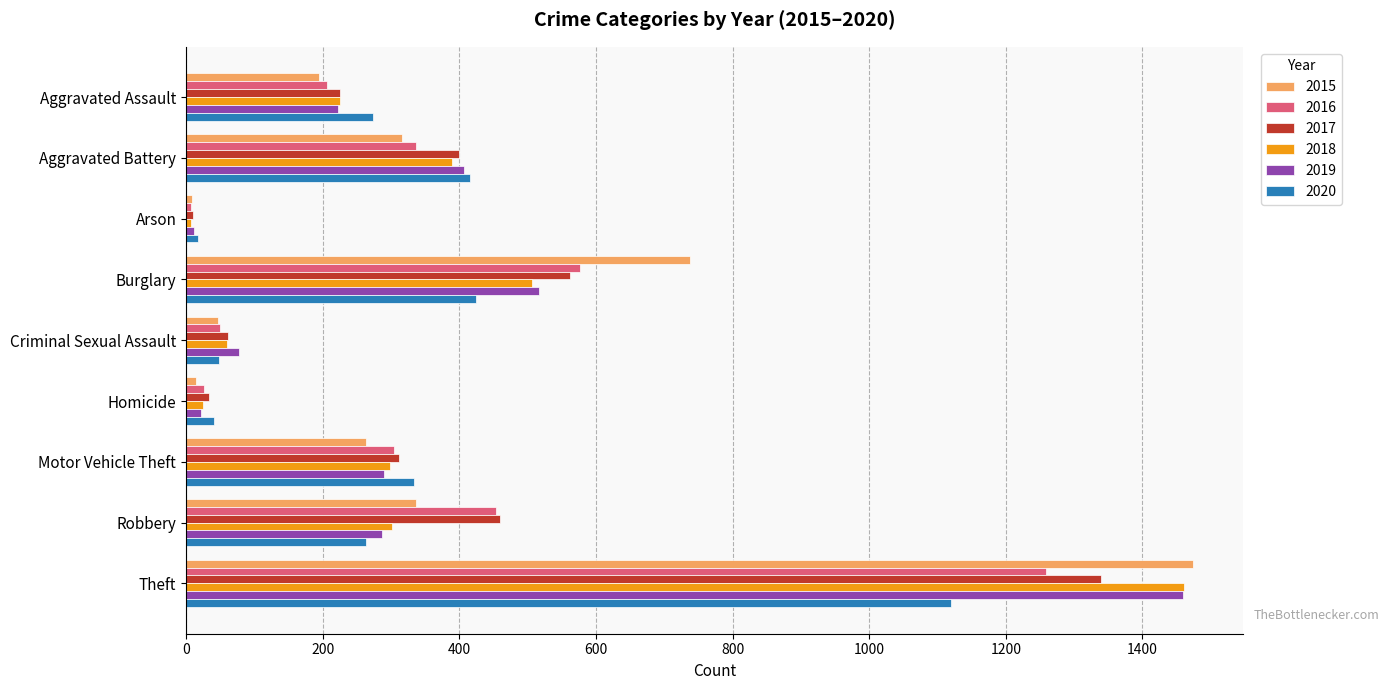

True or false: 2017 has a value of 400 at Aggravated Battery.

True